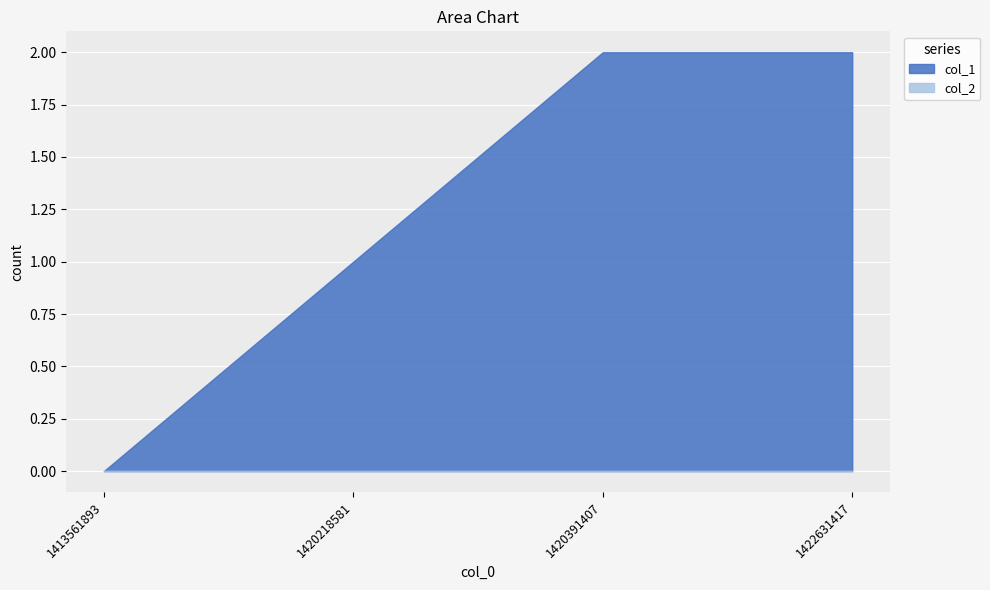

True or false: col_1 and col_2 intersect in this chart.

False